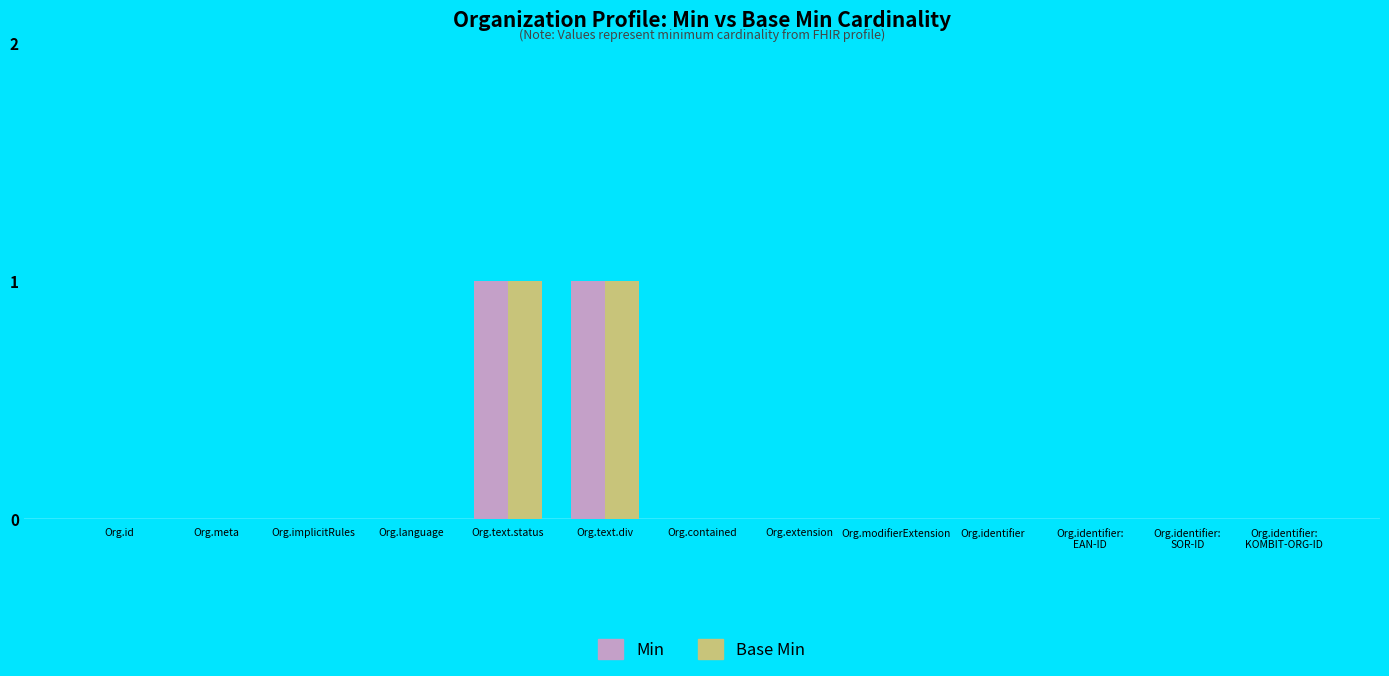

The Base Min series shows 0 at Org.contained. True or false?

True